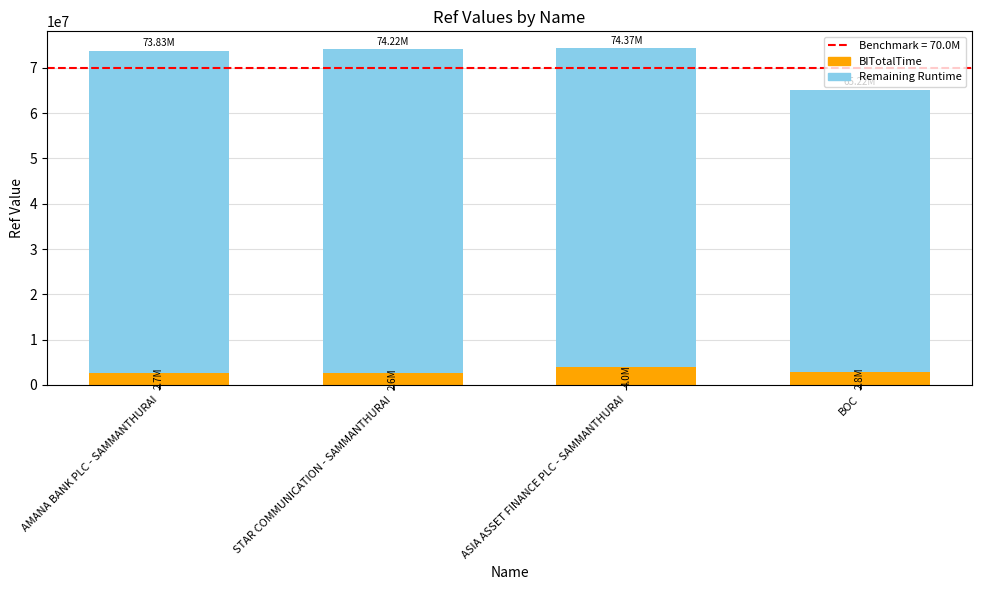

What is the total value across all series at AMANA BANK PLC - SAMMANTHURAI?

73831552